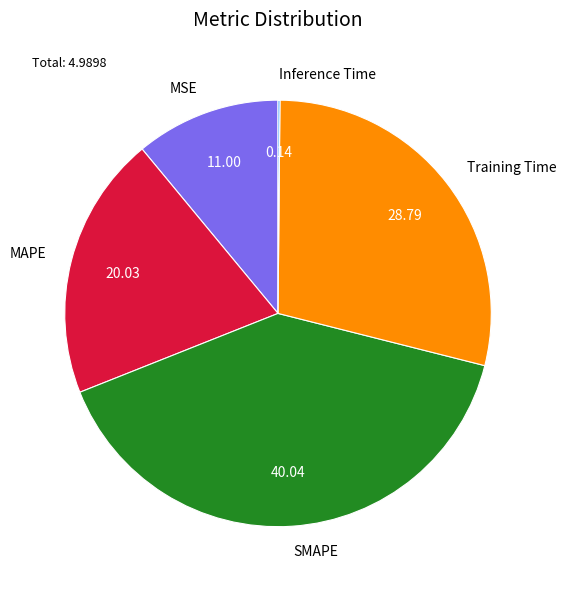

Which category has the biggest portion of the pie?

SMAPE